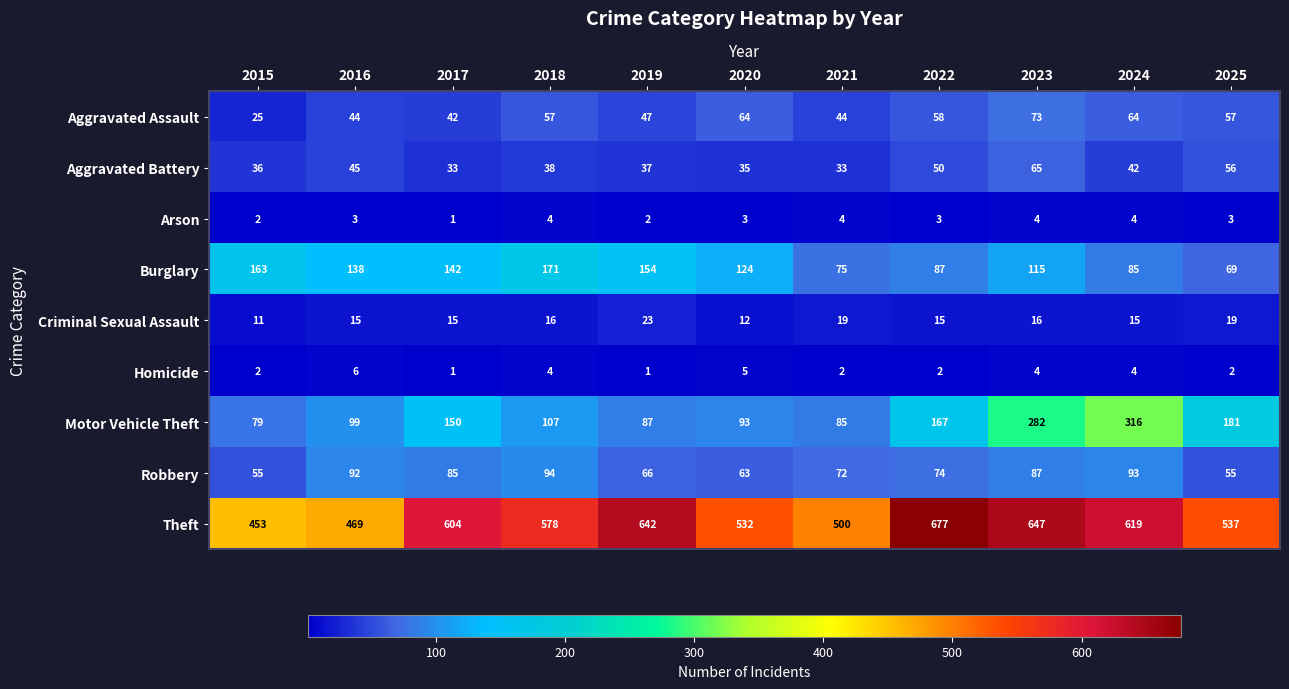

What is the difference between the highest and lowest values at 2019?

641